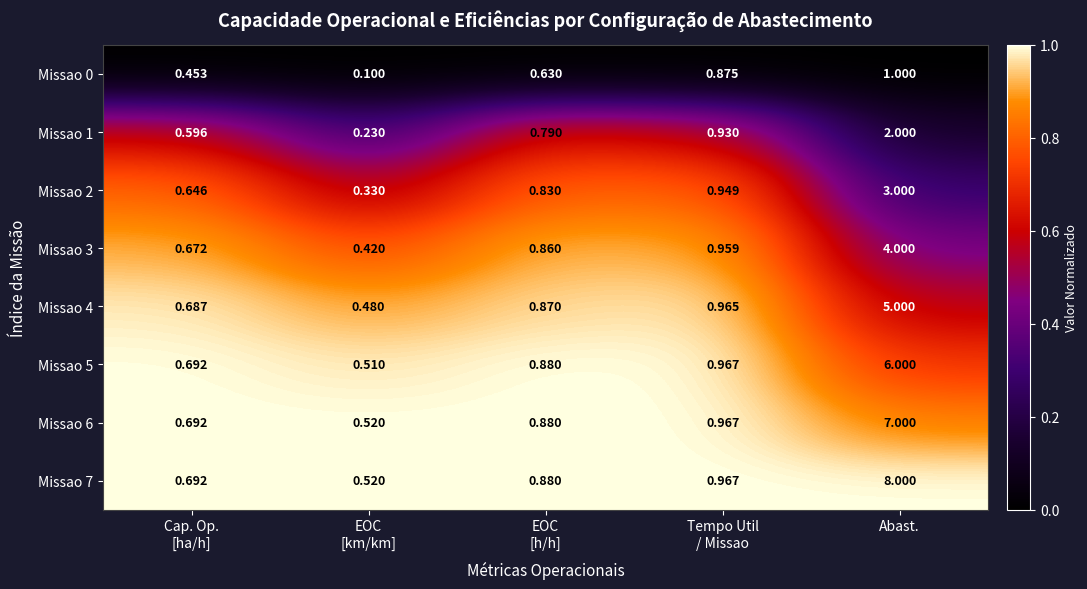

At which category is the sum across all series the highest?

Abast.